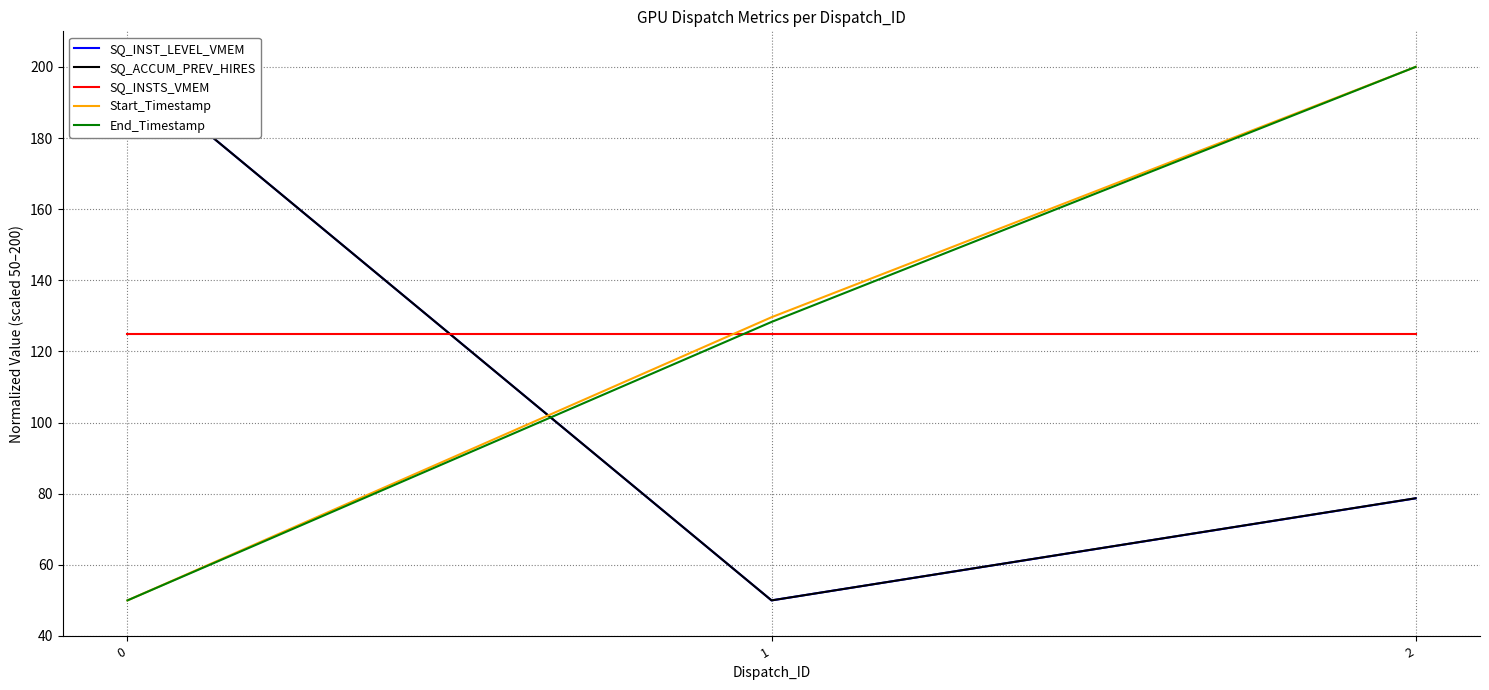

What is the smallest value displayed?

50.0